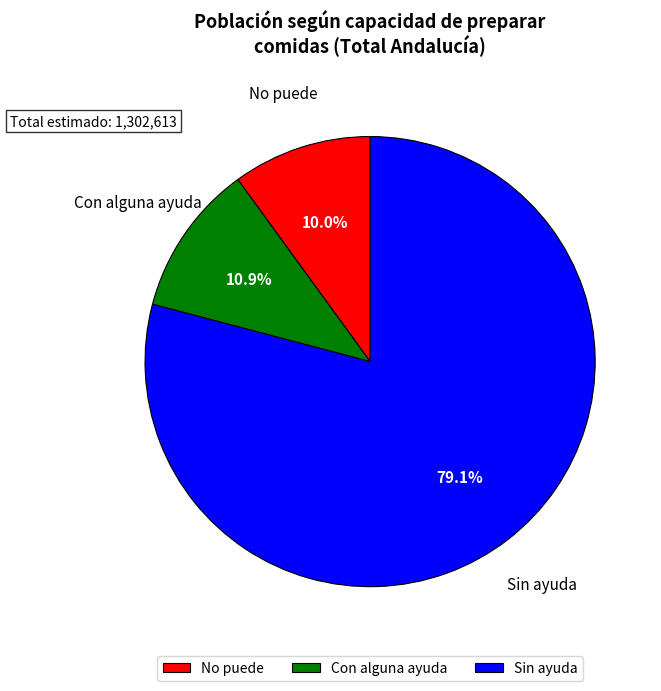

To the nearest percent, what is the difference between the largest and smallest slice percentages?

69%